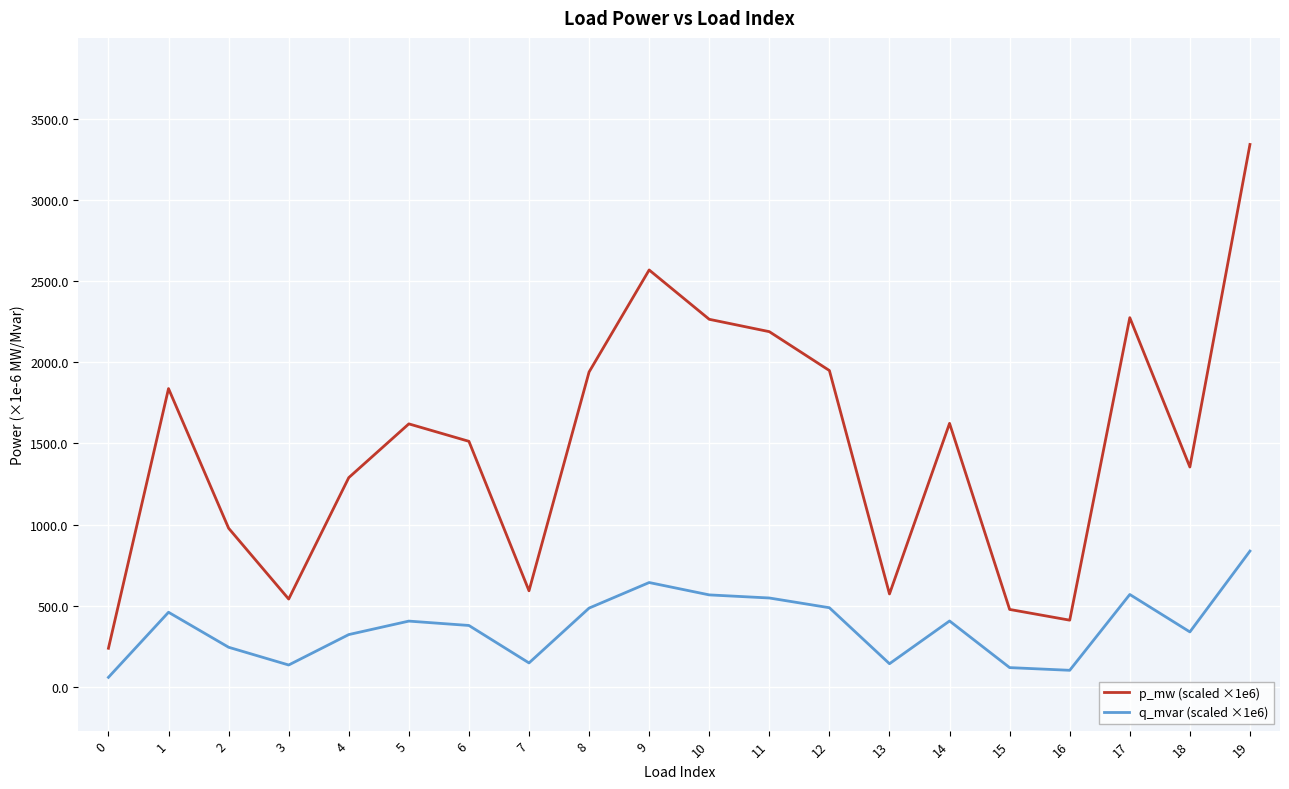

In p_mw (scaled ×1e6), how many points are higher than both neighbors (excluding endpoints)?

5